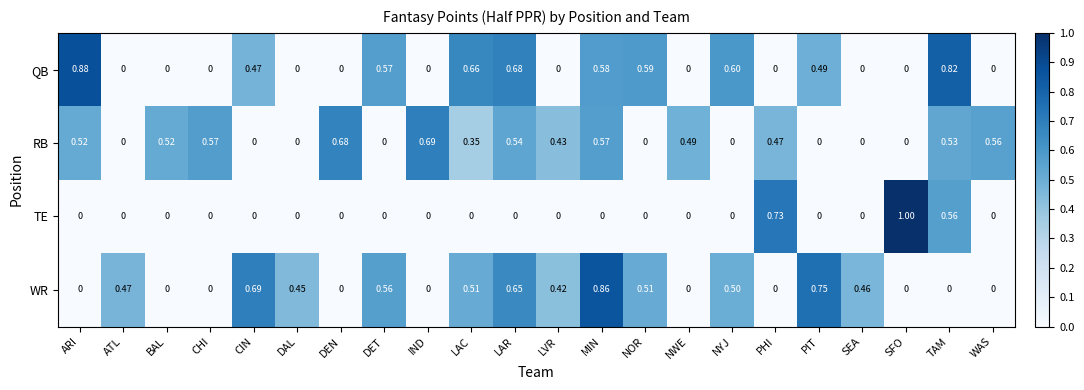

At which label does RB reach its peak?

IND